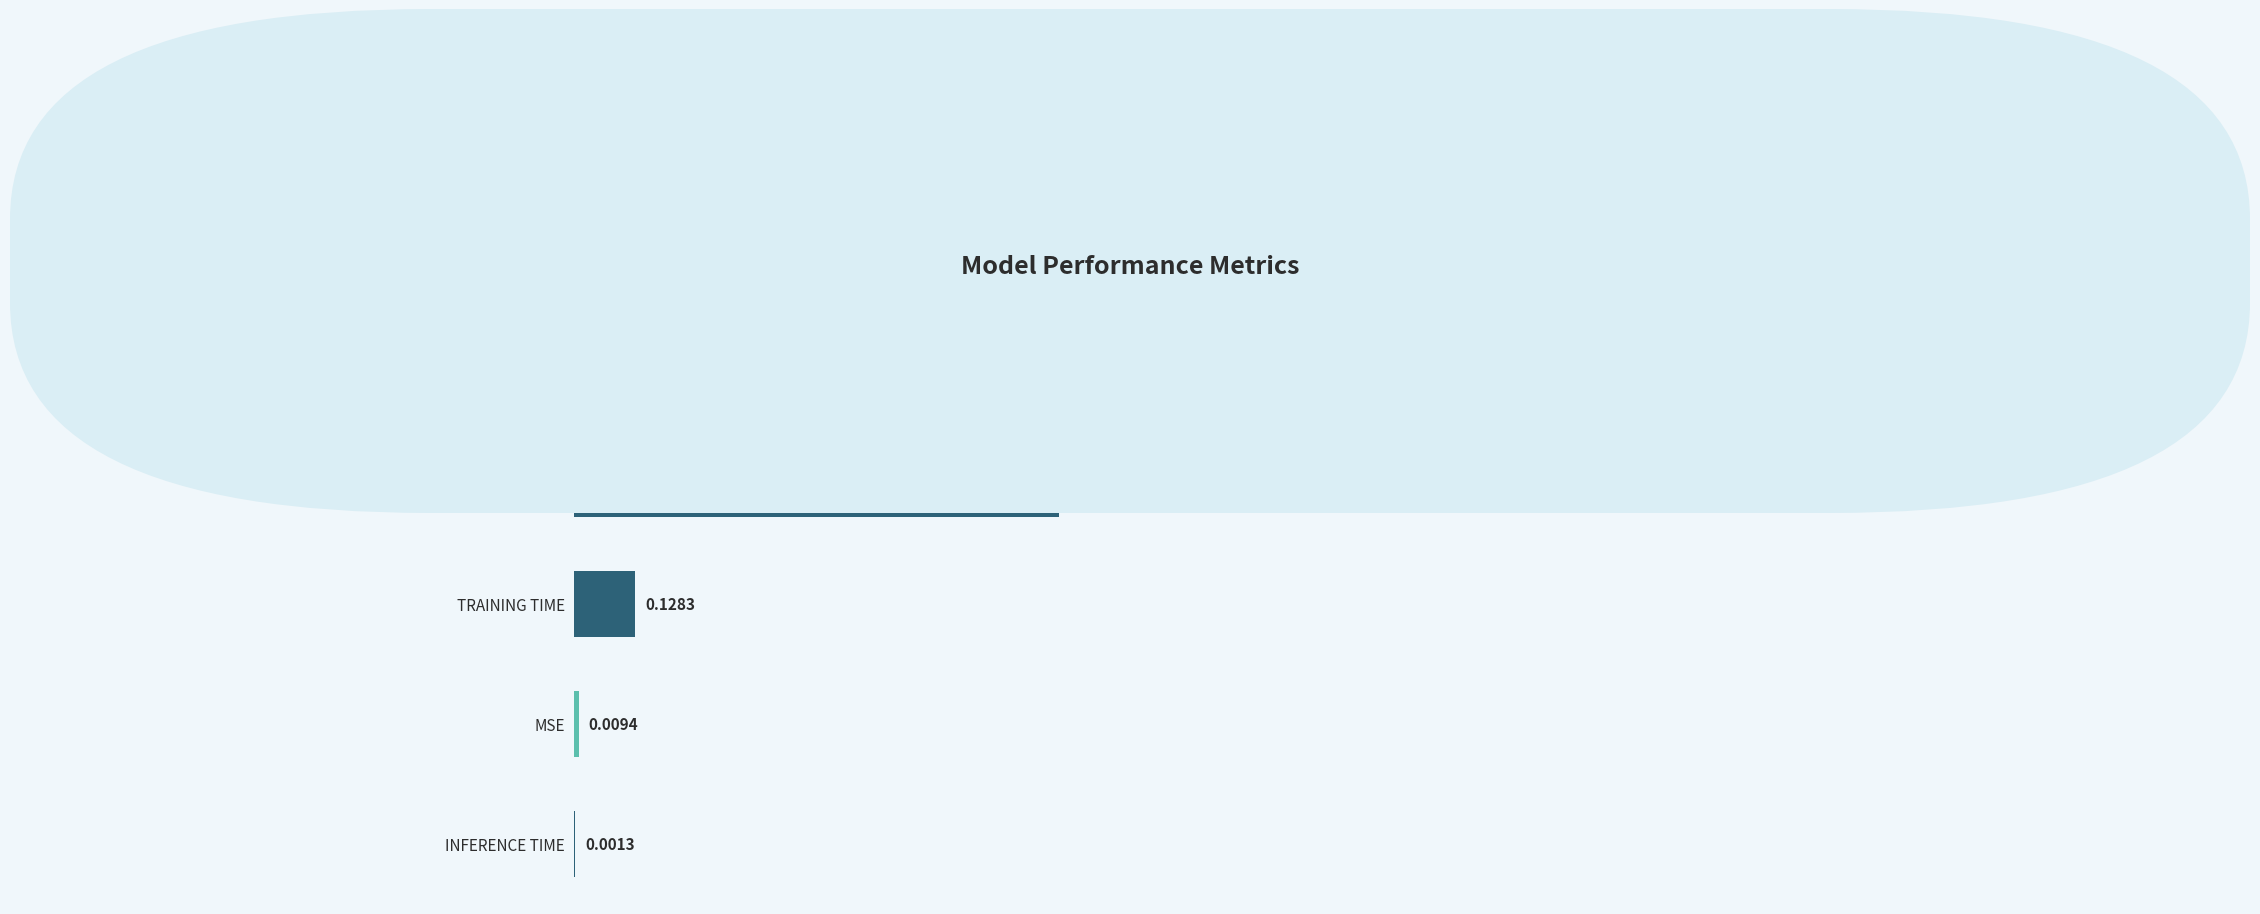

Between SMAPE and MAPE, which is larger?

MAPE